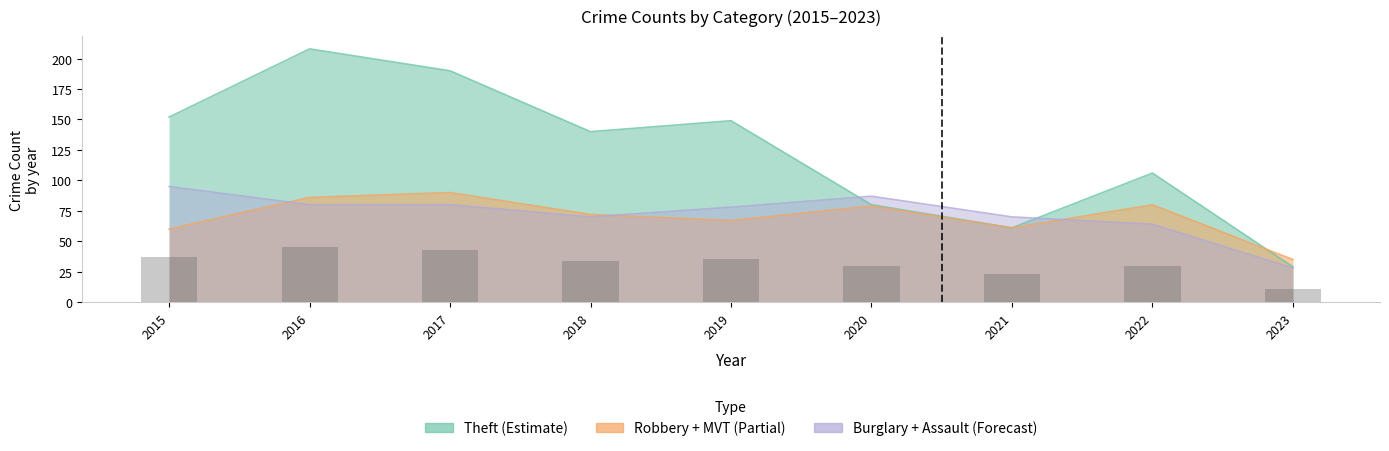

How many data points in Theft are above 140?

4